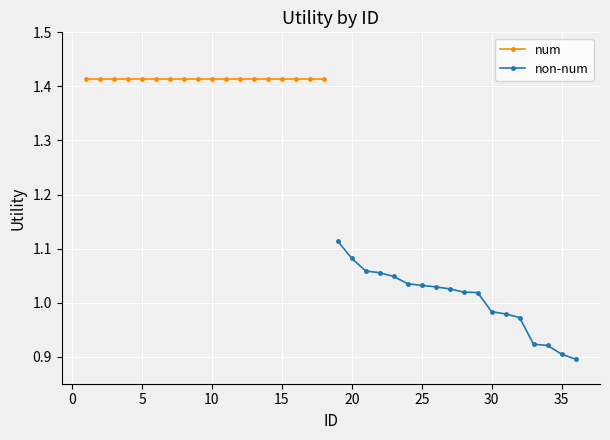

How many values in the non-num series are below 1?

7